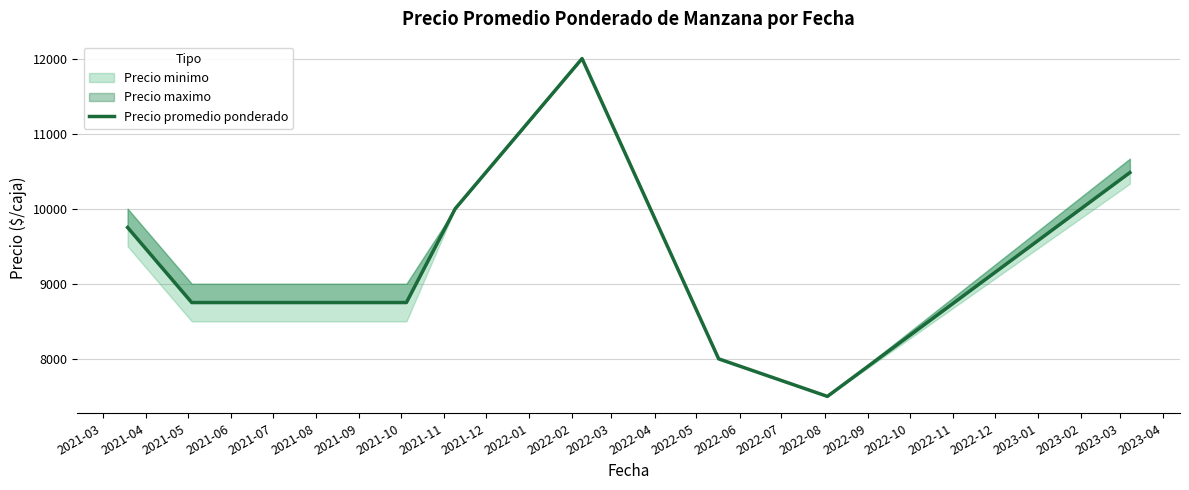

Reading left to right, what are all the values shown in this chart?

9750.0	8750.0	8750.0	10000.0	12000.0	8000.0	7500.0	10481.3